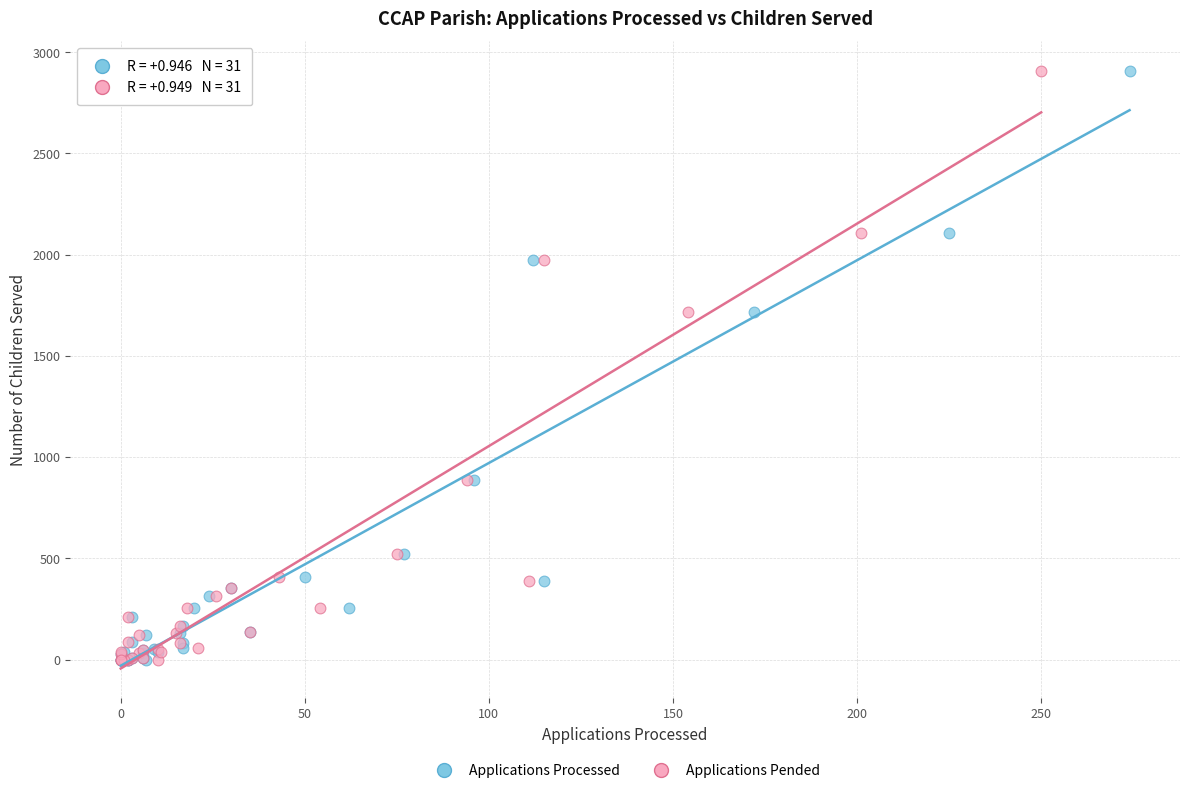

What are all the series names shown in the legend?

Applications Processed, Applications Pended